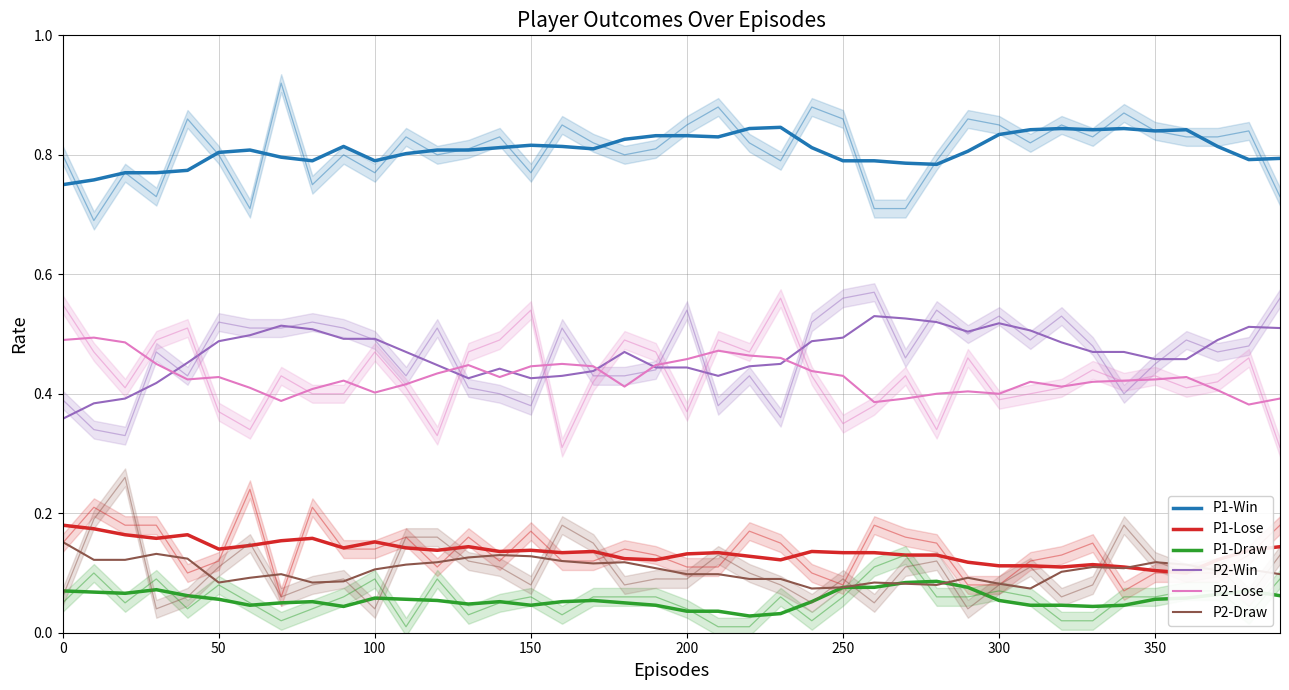

Does the chart display data point markers on the line(s)?

No